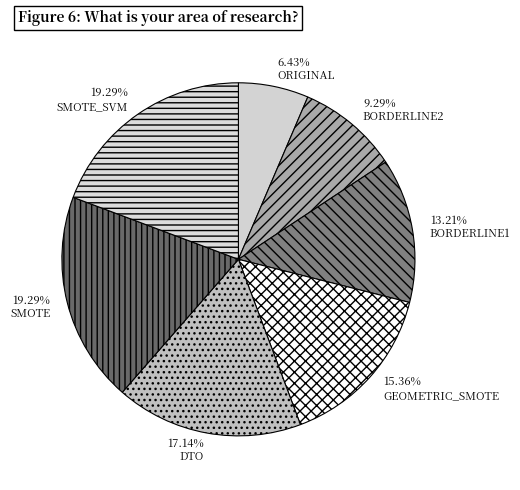

Rank the categories by value from highest to lowest.

SMOTE, SMOTE_SVM, DTO, GEOMETRIC_SMOTE, BORDERLINE1, BORDERLINE2, ORIGINAL